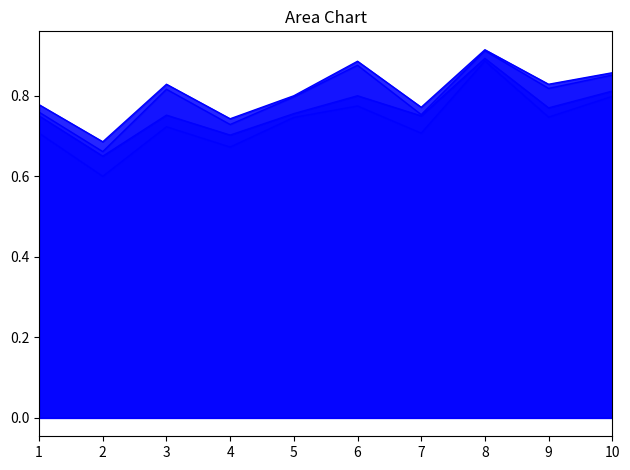

What is the spread (max minus min) of values at 7?

0.1